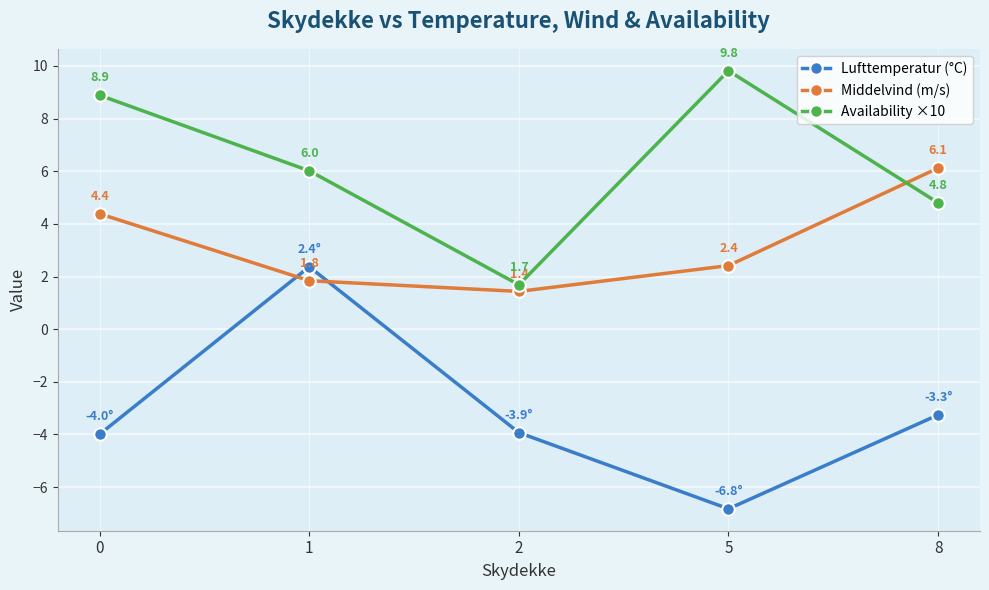

At which category is the sum across all series the highest?

1